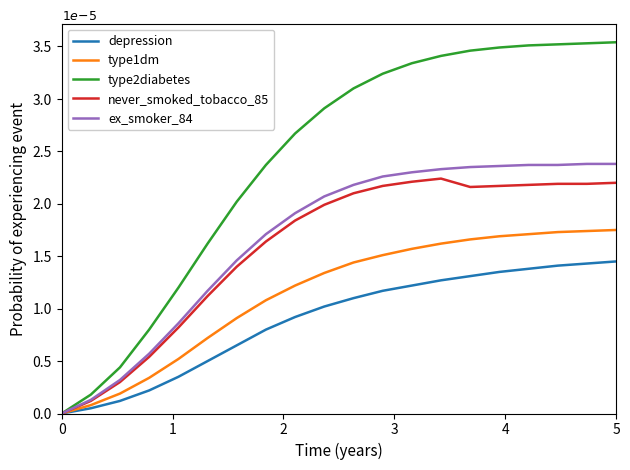

True or false: type1dm has more than 0 interior local peaks.

False